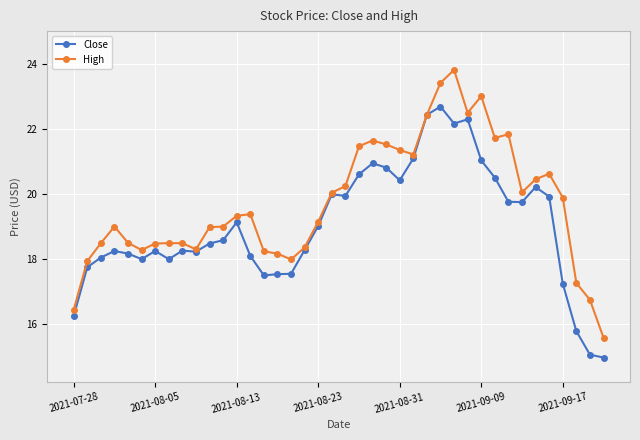

What are all the series names shown in the legend?

Close, High